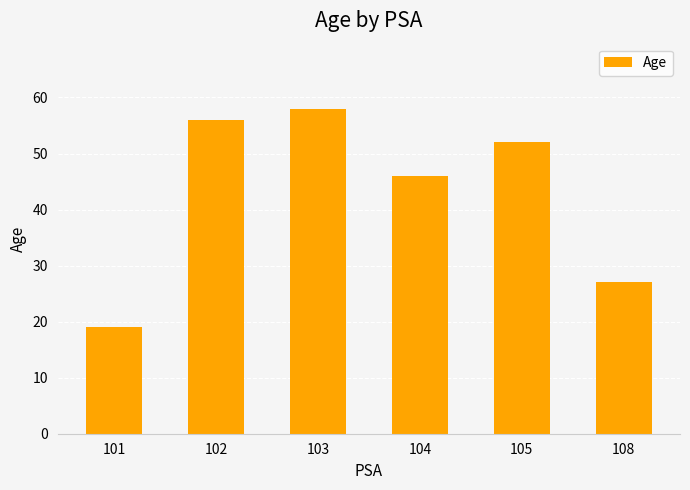

Where does the data first go above 52?

102